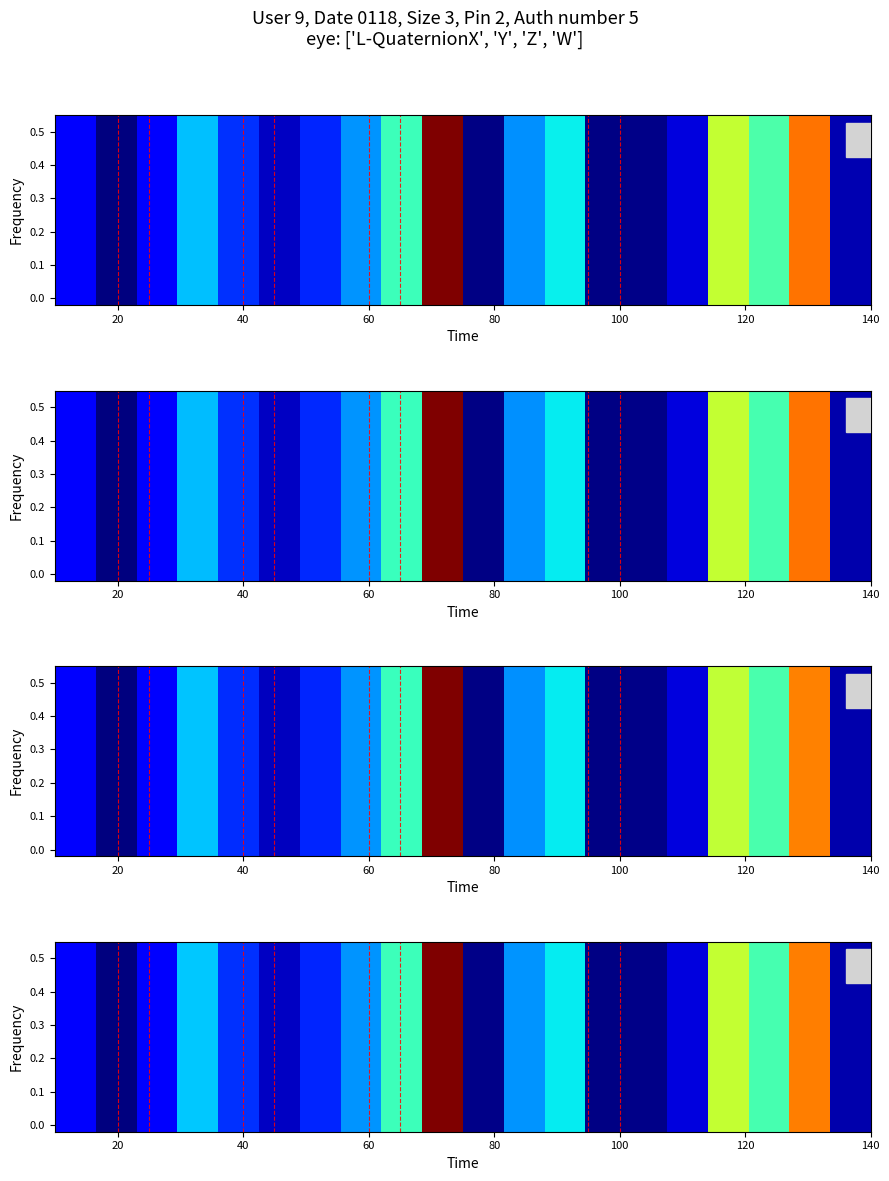

At how many categories does at least one series exceed 243?

1